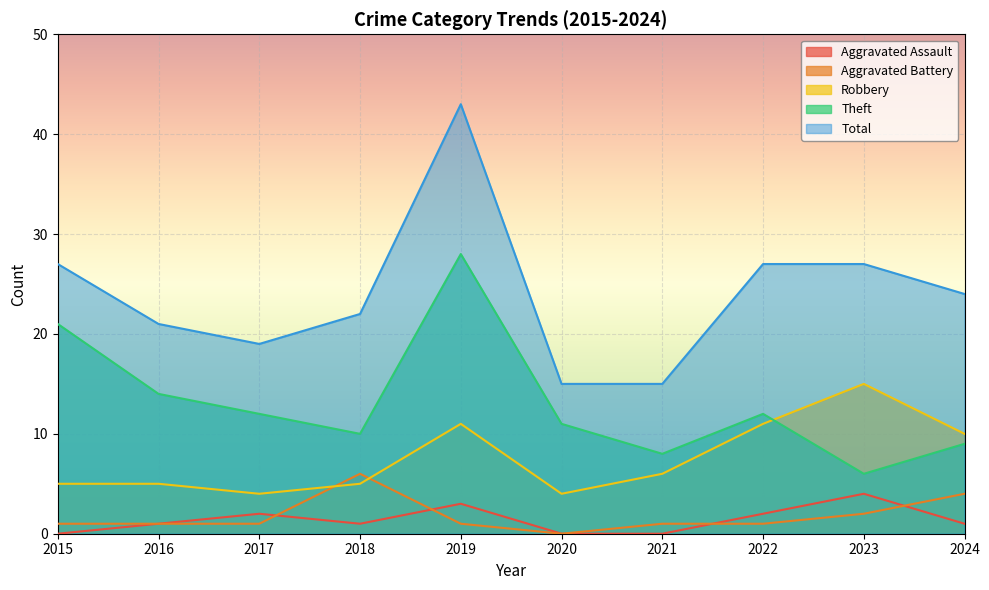

Count the number of categories in the chart.

10